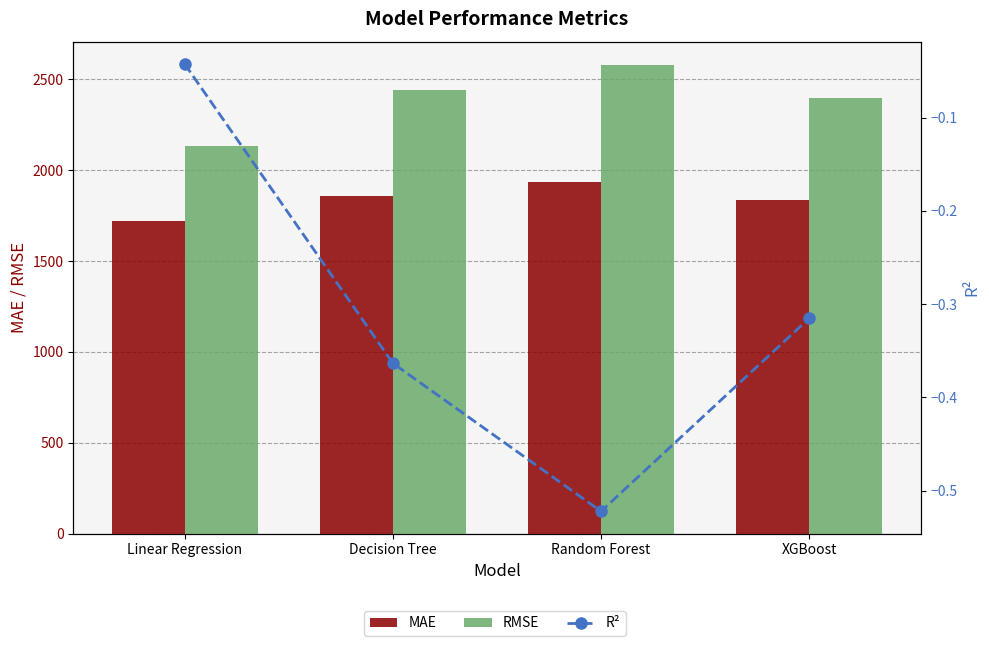

Reading right to left, extract all data points from this chart.

MAE: XGBoost=1836.1	Random Forest=1932.1	Decision Tree=1856.5	Linear Regression=1722.6
RMSE: XGBoost=2396.1	Random Forest=2577.8	Decision Tree=2439.7	Linear Regression=2133.4
R²: XGBoost=-0.3	Random Forest=-0.5	Decision Tree=-0.4	Linear Regression=-0.0